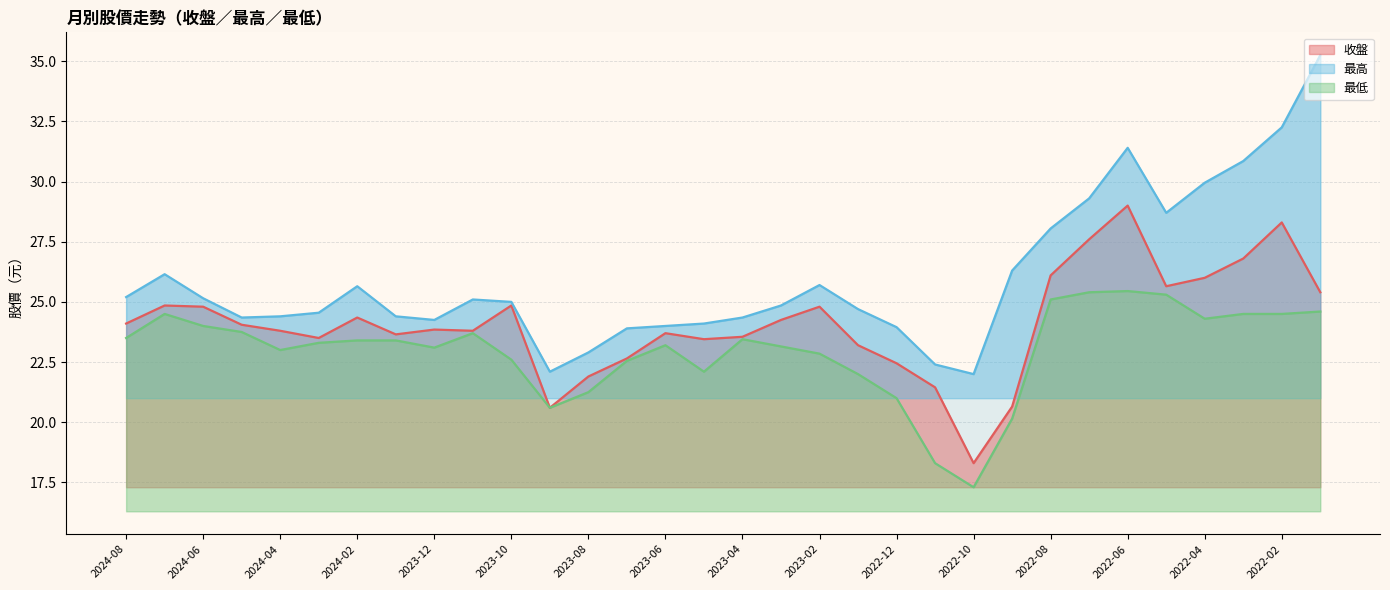

True or false: 最高 and 最低 cross at least once.

False